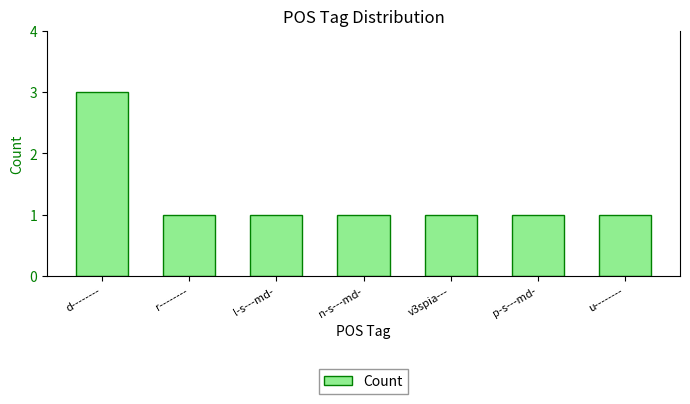

Reading right to left, extract all data points from this chart.

1	1	1	1	1	1	3